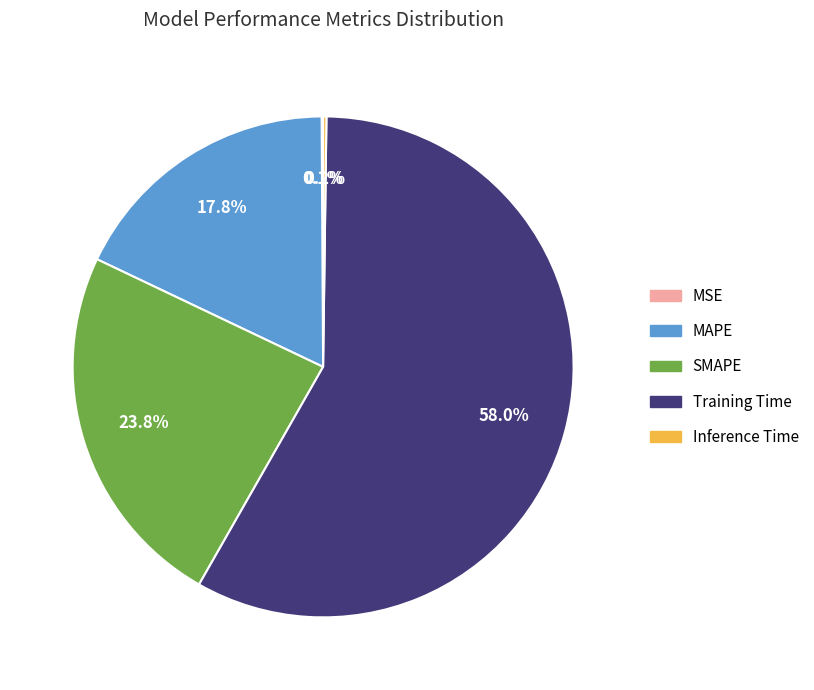

Does any single category account for the majority?

Yes